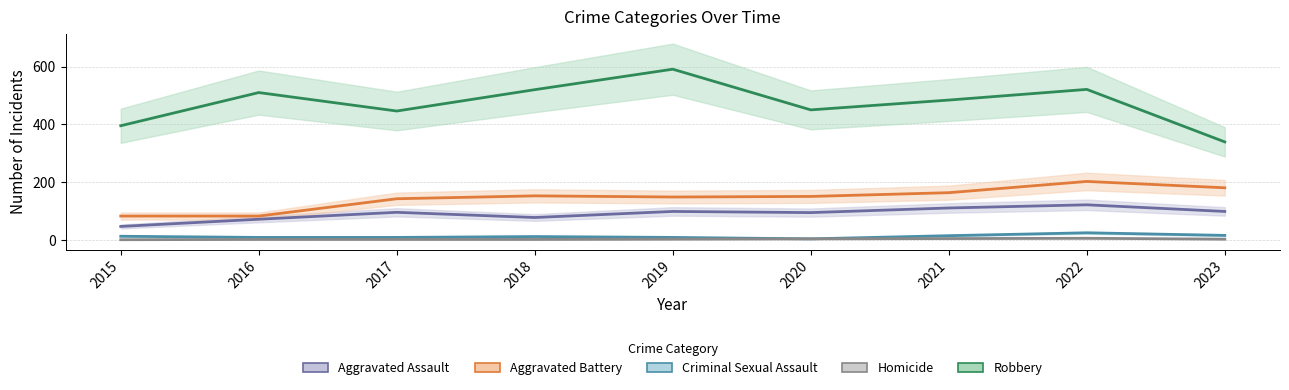

At which label does Homicide first exceed 2?

2020